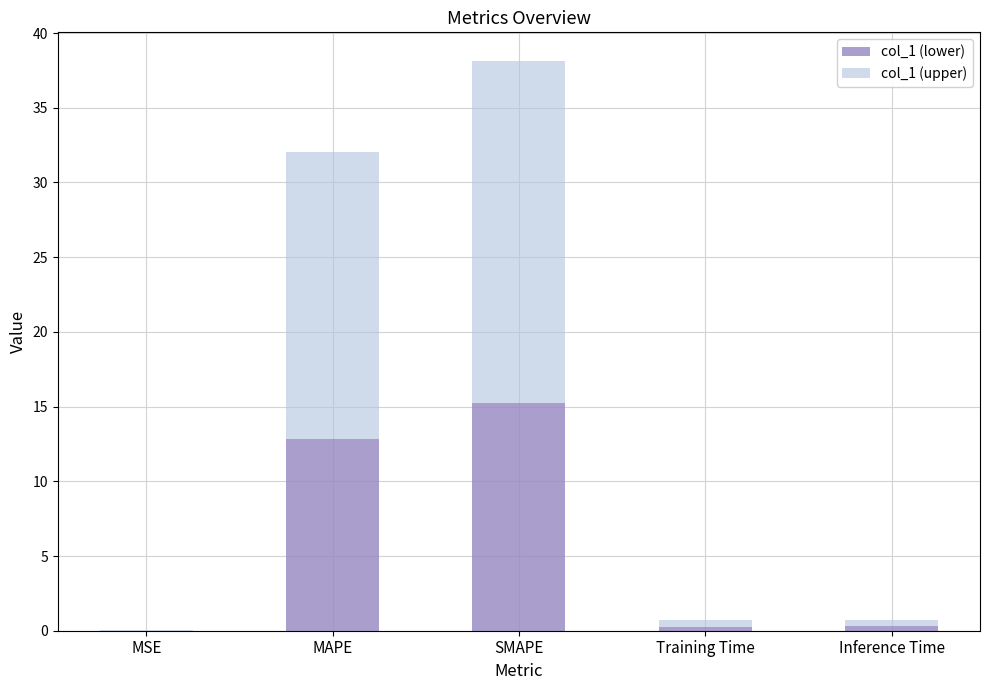

What is the maximum value for col_1 (lower)?

15.3